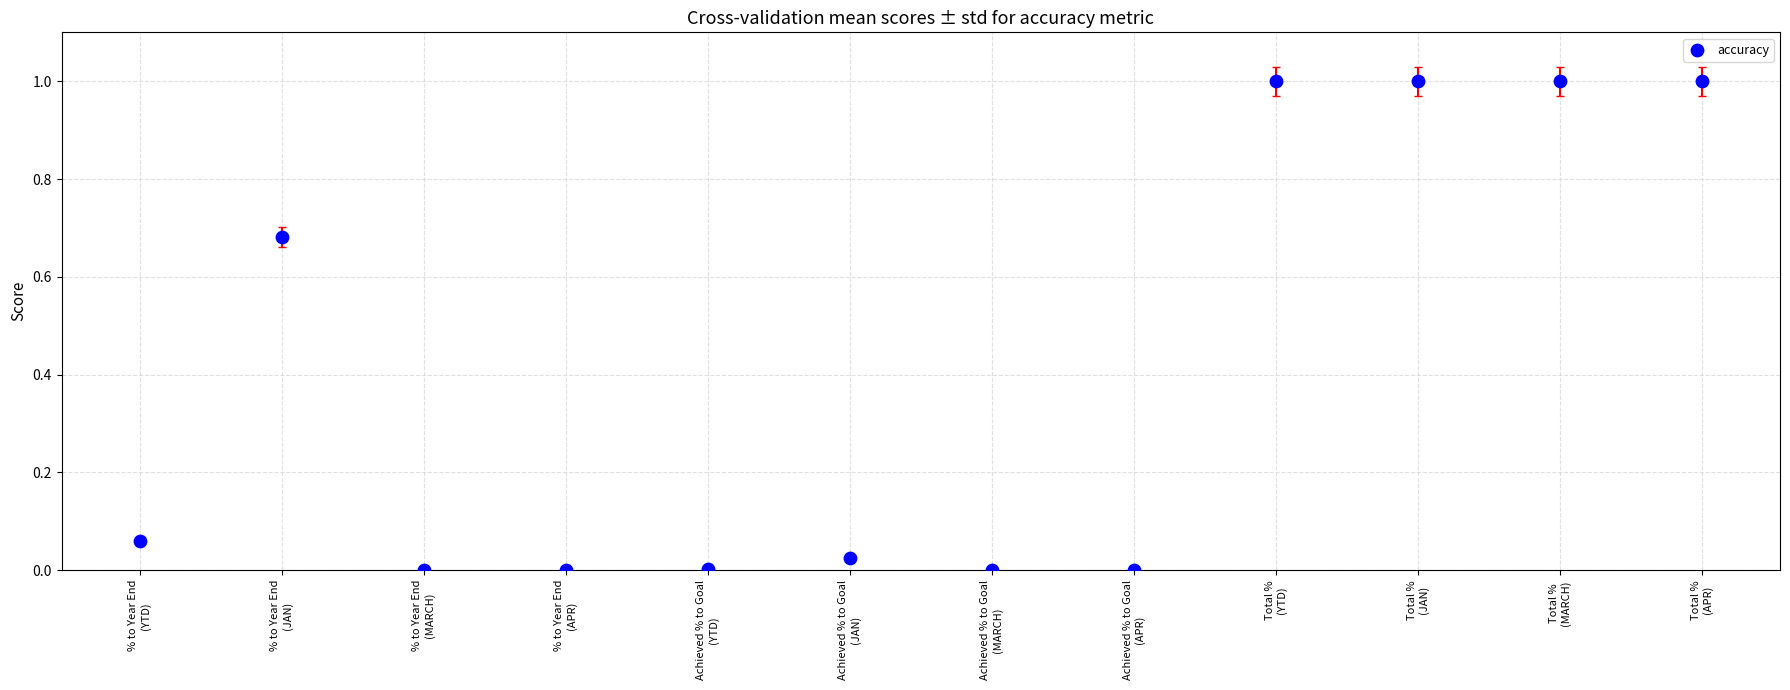

What is the average Y value?

0.4